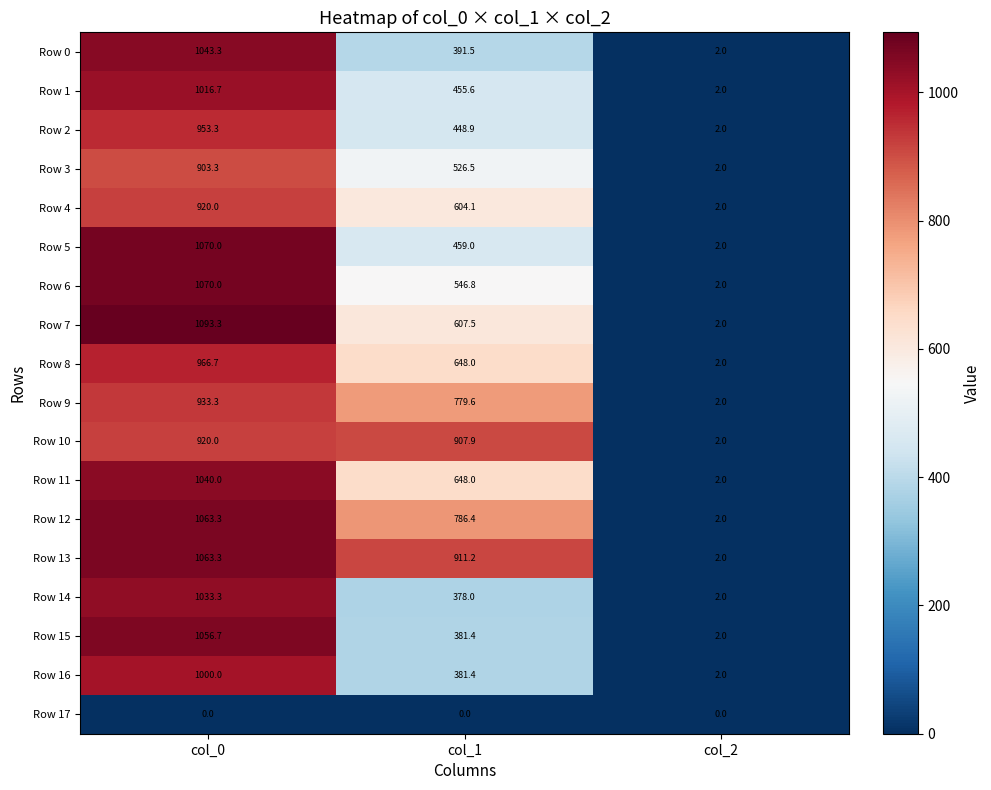

List the labels in order of Row 3 value, largest first.

col_0, col_1, col_2